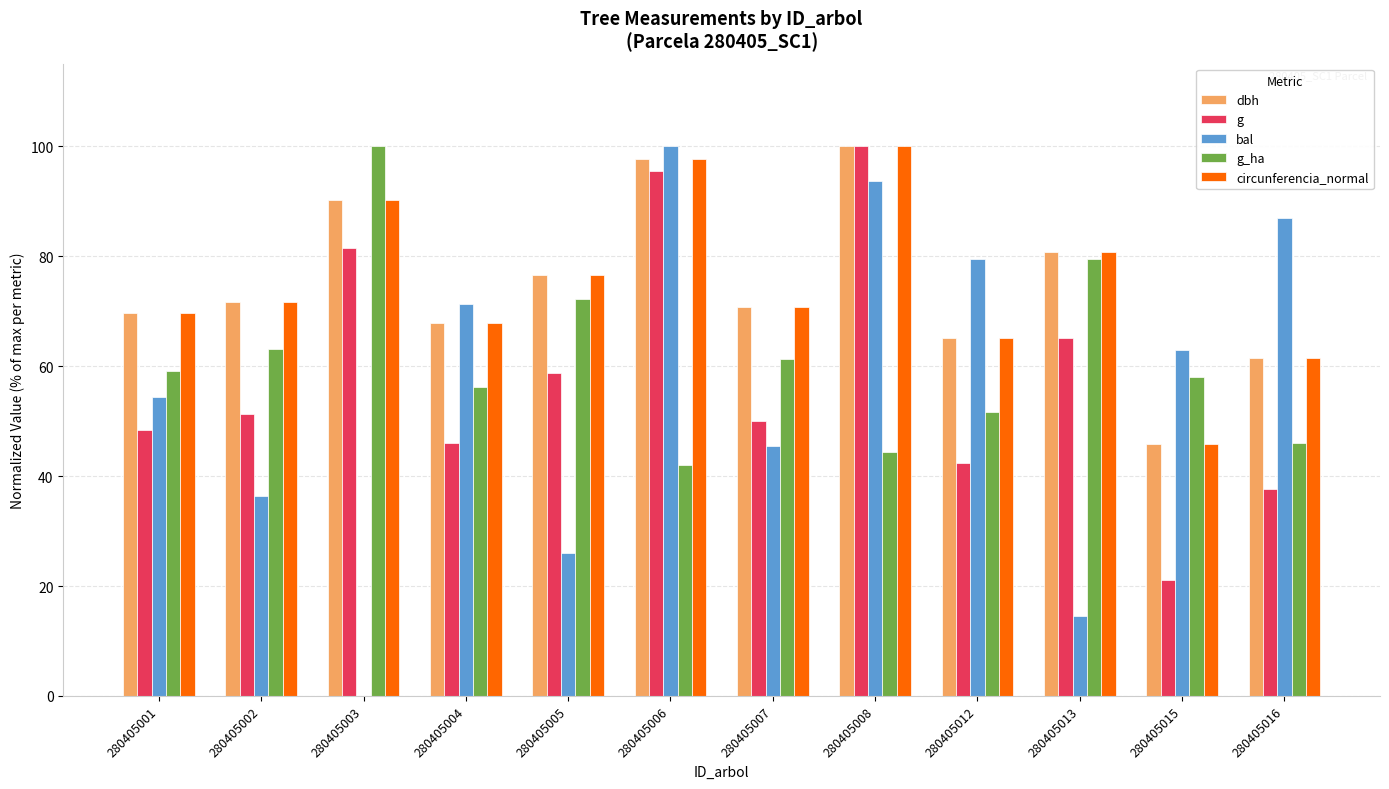

What is the approximate value of dbh at 280405003?

90.2